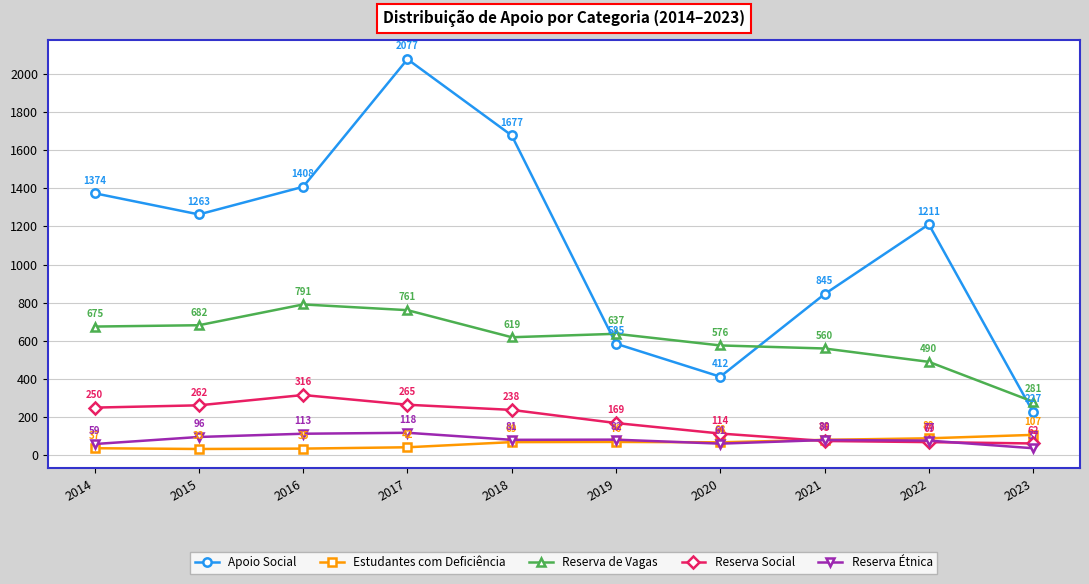

What is the total value across all series at 2021?

1641